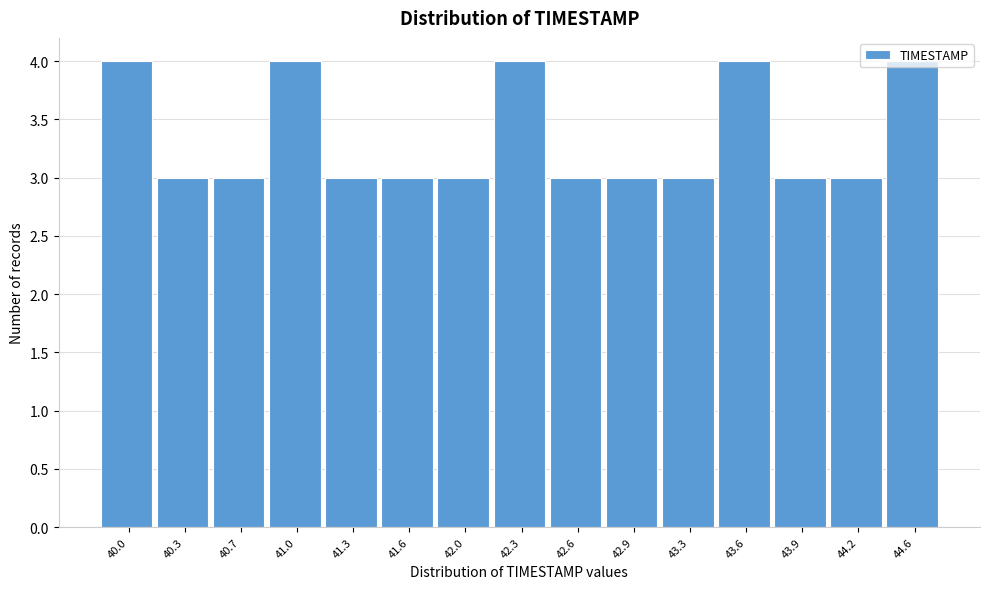

Is it true that the value at 42.3 is 2?

False